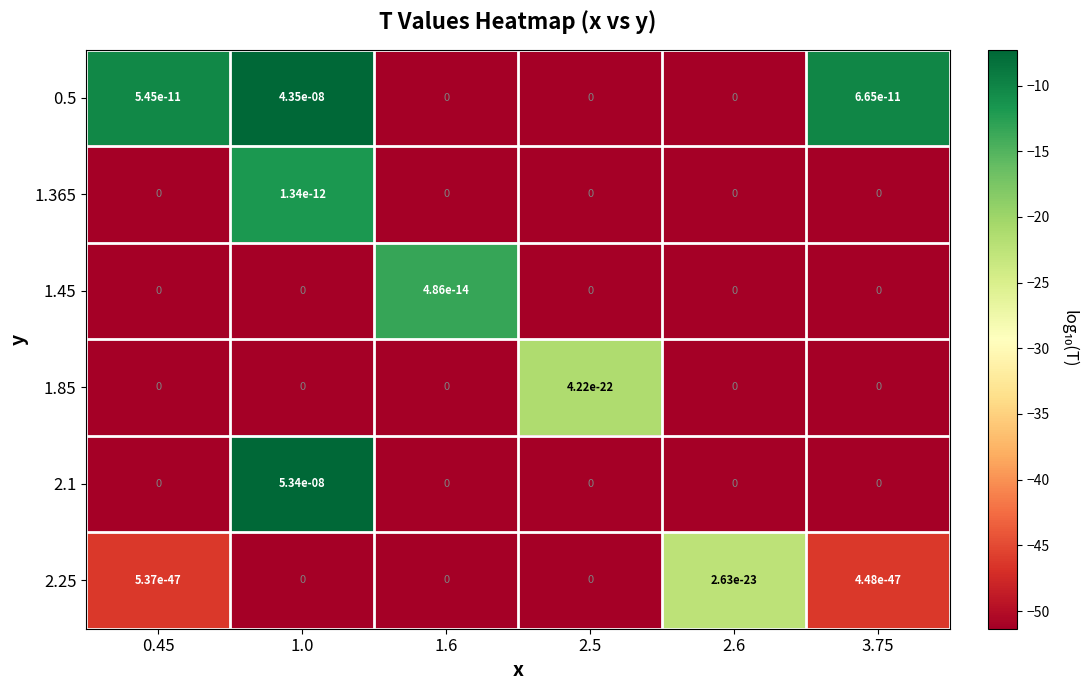

Count the number of data series in this chart.

6